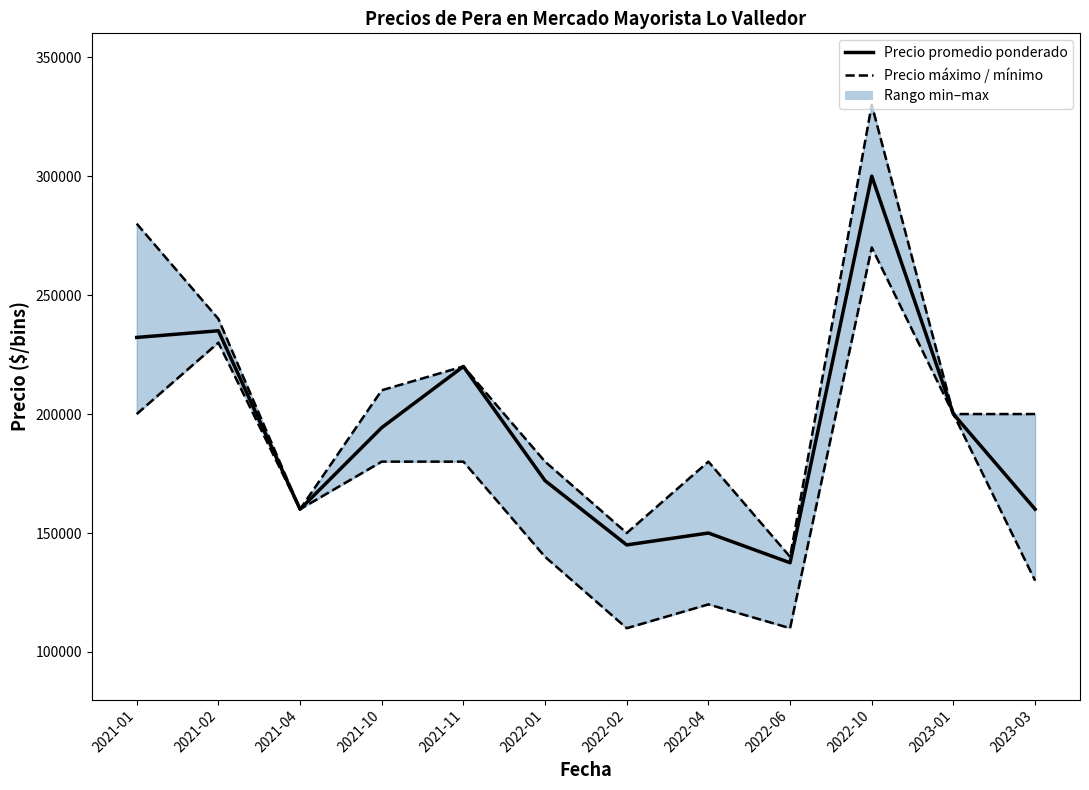

At which label does Precio promedio ponderado reach its peak?

2022-10